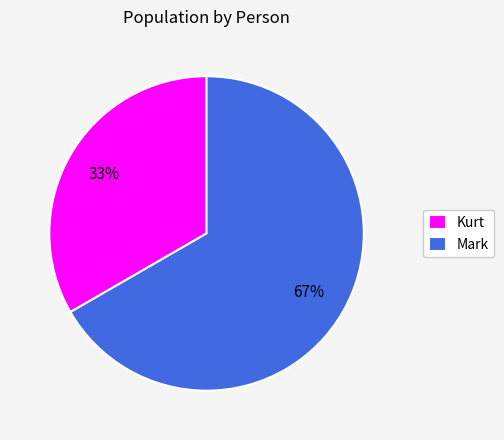

To the nearest percent, what is the combined percentage of Mark and Kurt?

100%